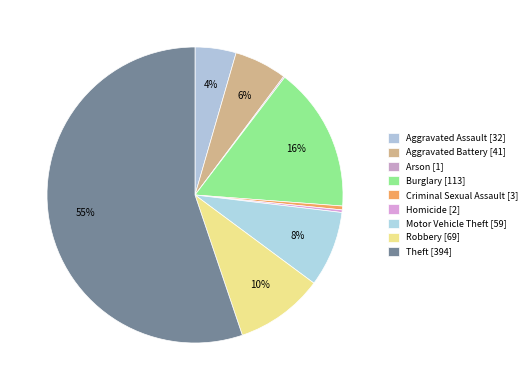

Is there any slice that represents more than half of the pie?

Yes